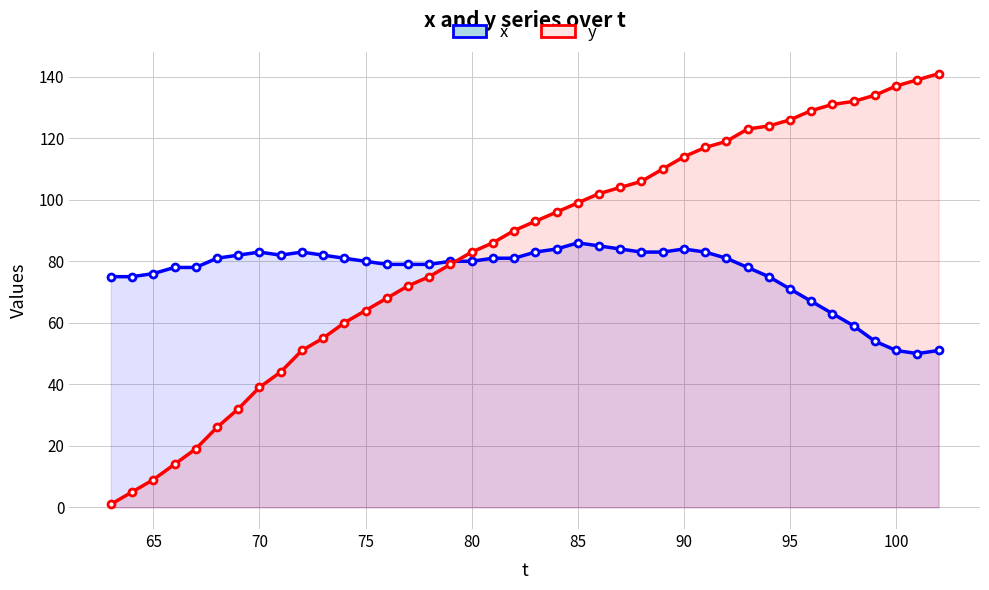

Does the chart have visible grid lines?

Yes